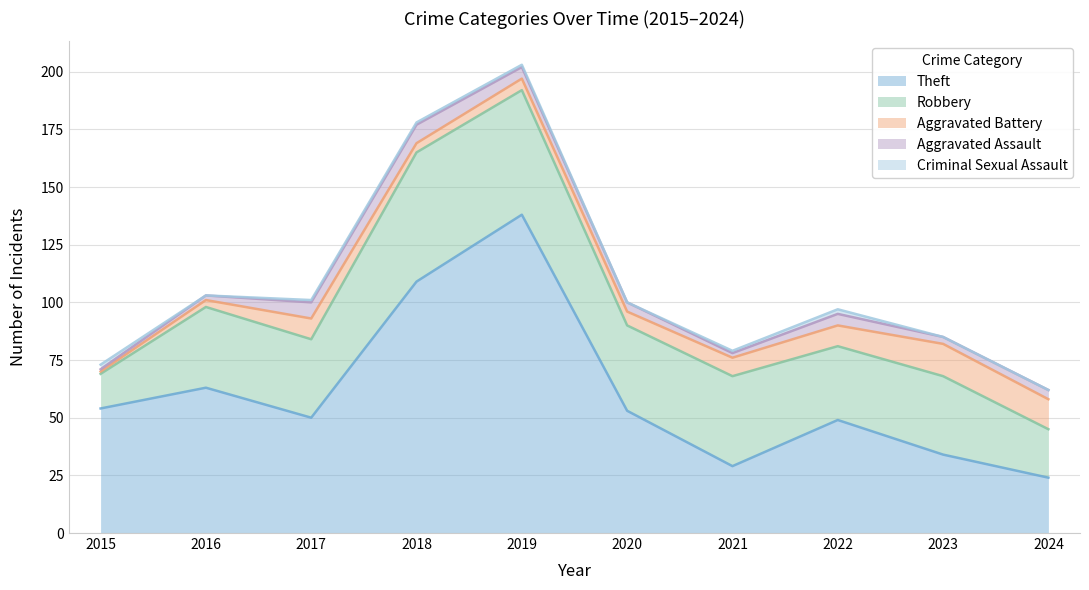

Between 2024 and 2022, which is larger?

2022